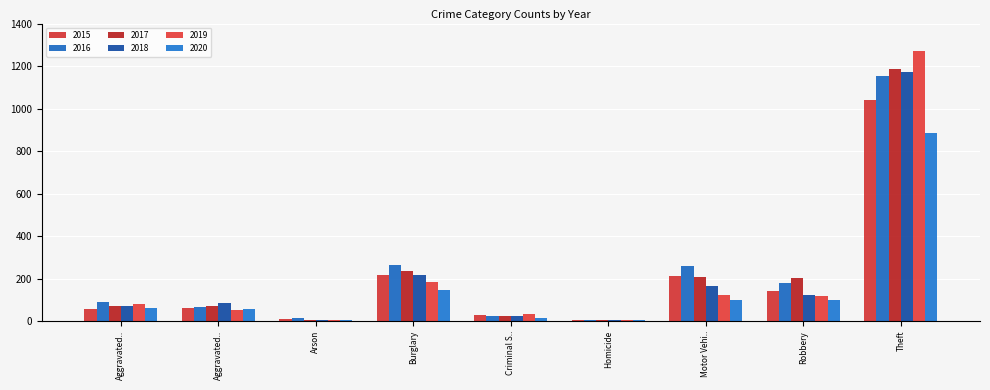

How many distinct data groups are displayed?

6